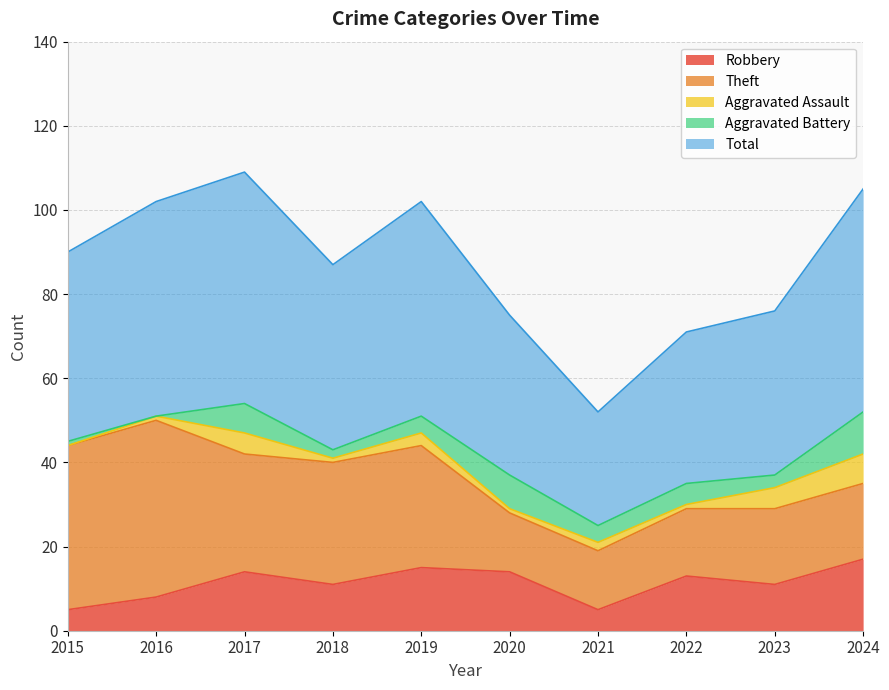

Which category has the highest value across all series?

2017